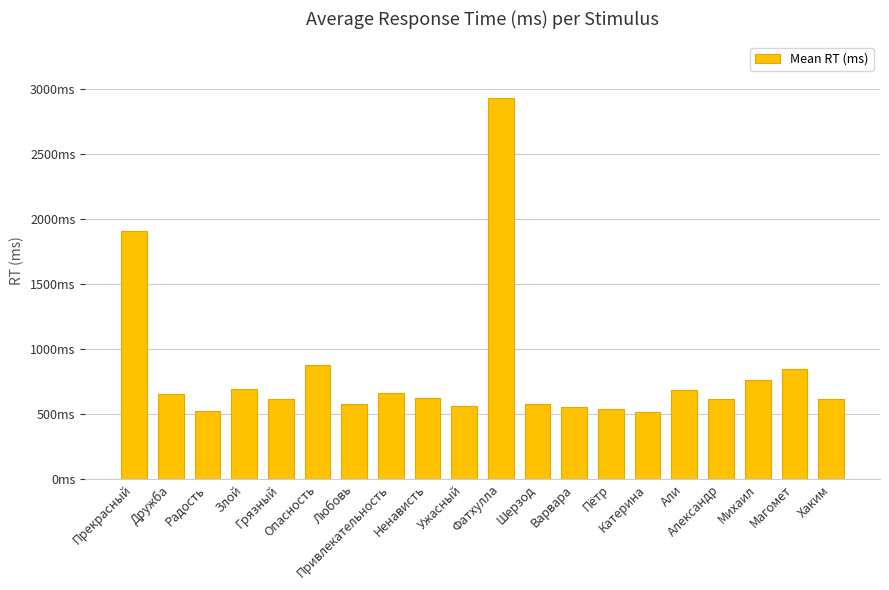

Are the bars horizontal?

No